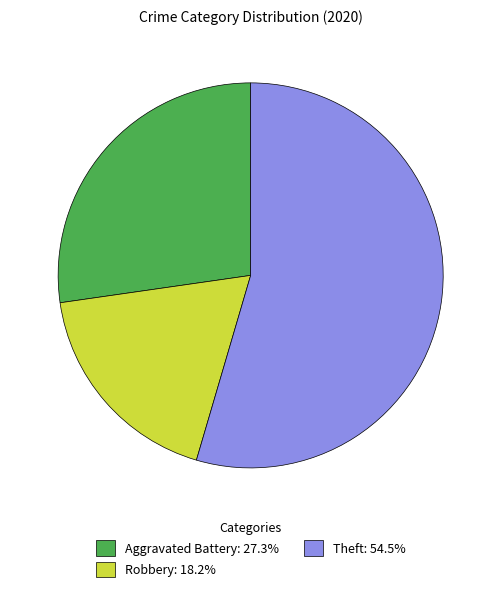

Approximately how many times larger is the value at Theft: 54.5% compared to Aggravated Battery: 27.3%?

2.0